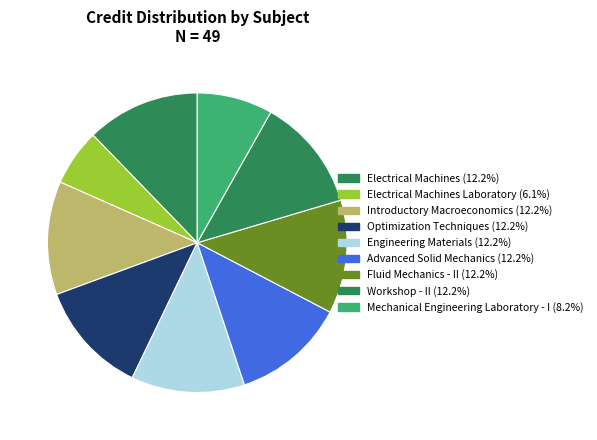

How many segments does this pie chart have?

9